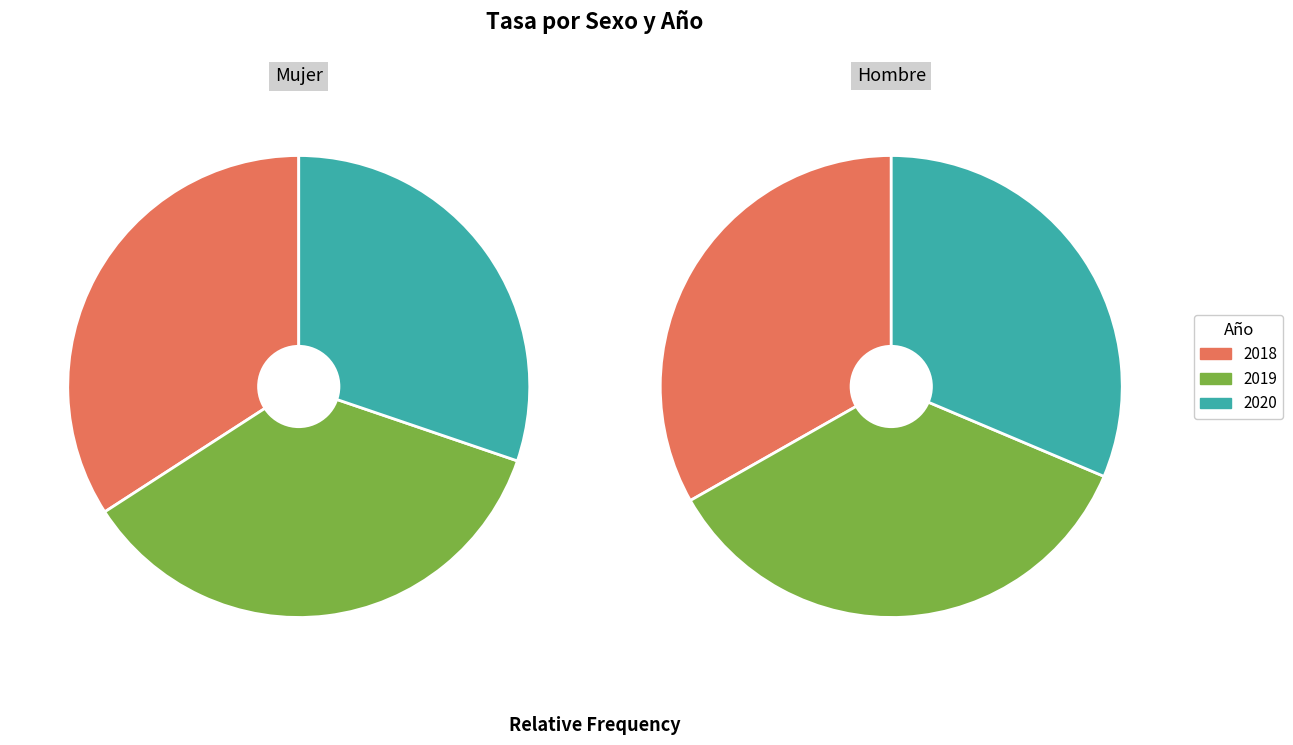

To the nearest percent, what portion does 2020 represent?

30%